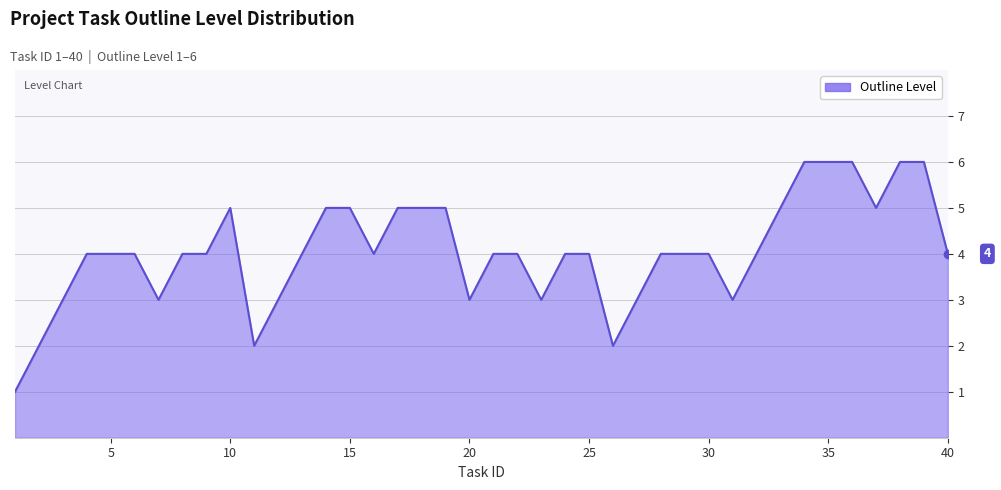

What is the greatest value displayed?

6